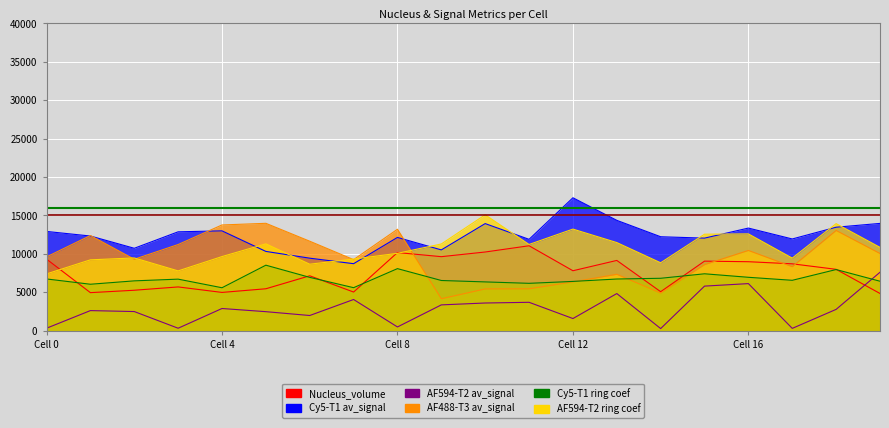

What is the value of the AF594-T2 ring coef point at the 3rd from the left?

9464.0